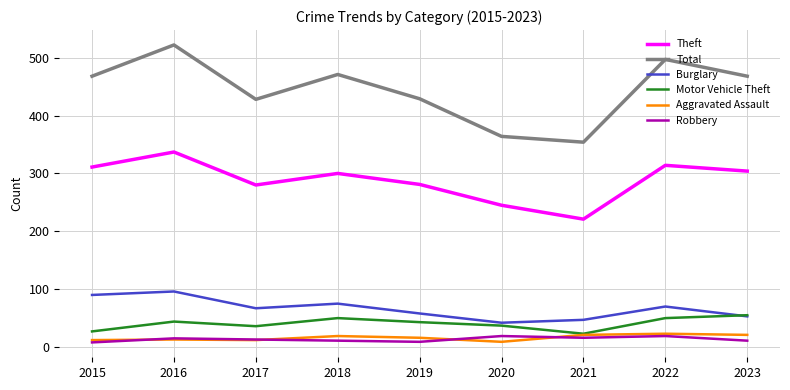

What is the minimum value shown in the chart?

8